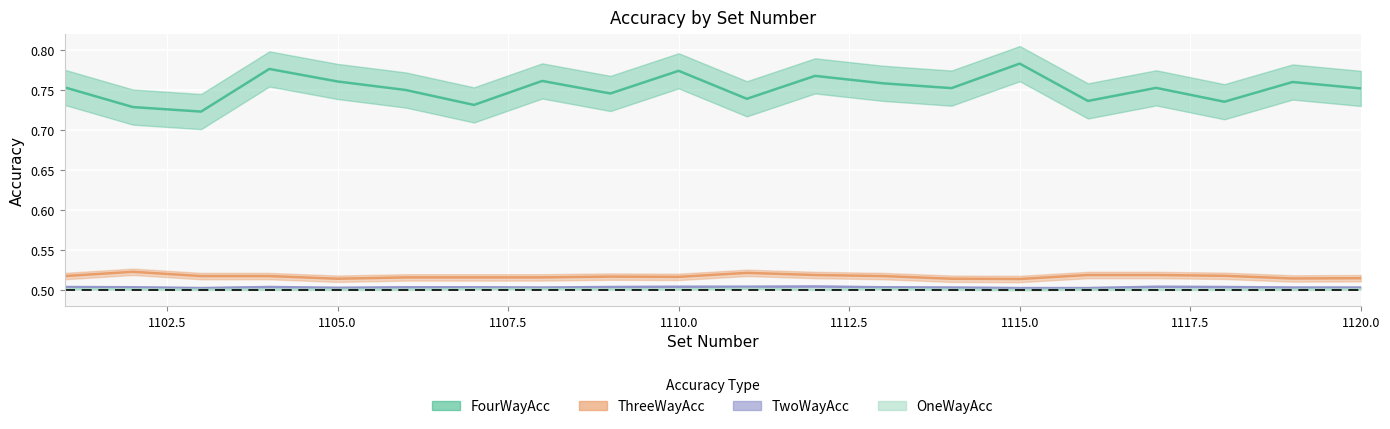

True or false: TwoWayAcc and OneWayAcc cross at least once.

False